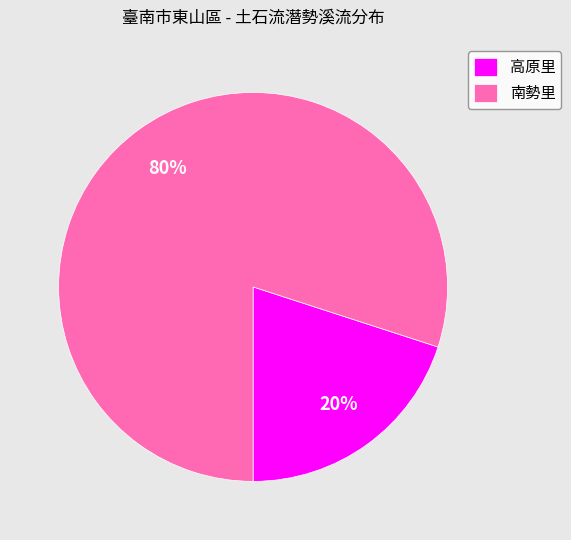

Does 高原里 represent more than half of the total?

No